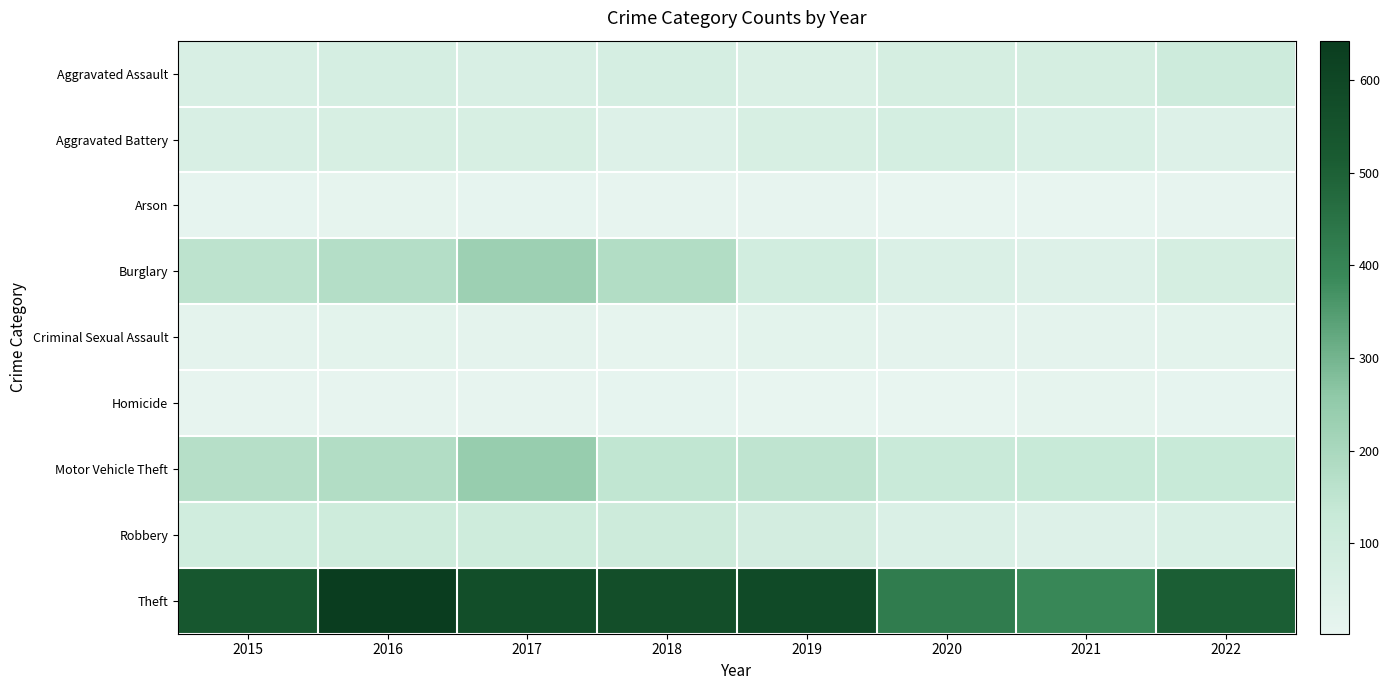

Reading left to right, extract all data points from this chart.

Aggravated Assault: 2015=64	2016=75	2017=66	2018=76	2019=58	2020=78	2021=79	2022=109
Aggravated Battery: 2015=66	2016=72	2017=70	2018=43	2019=68	2020=82	2021=61	2022=47
Arson: 2015=8	2016=12	2017=8	2018=6	2019=5	2020=2	2021=3	2022=6
Burglary: 2015=157	2016=175	2017=229	2018=180	2019=93	2020=56	2021=45	2022=78
Criminal Sexual Assault: 2015=19	2016=21	2017=15	2018=12	2019=22	2020=19	2021=17	2022=20
Homicide: 2015=7	2016=5	2017=5	2018=8	2019=3	2020=2	2021=10	2022=9
Motor Vehicle Theft: 2015=172	2016=182	2017=240	2018=147	2019=150	2020=123	2021=130	2022=132
Robbery: 2015=96	2016=106	2017=105	2018=111	2019=86	2020=57	2021=43	2022=61
Theft: 2015=535	2016=643	2017=572	2018=569	2019=587	2020=425	2021=393	2022=506